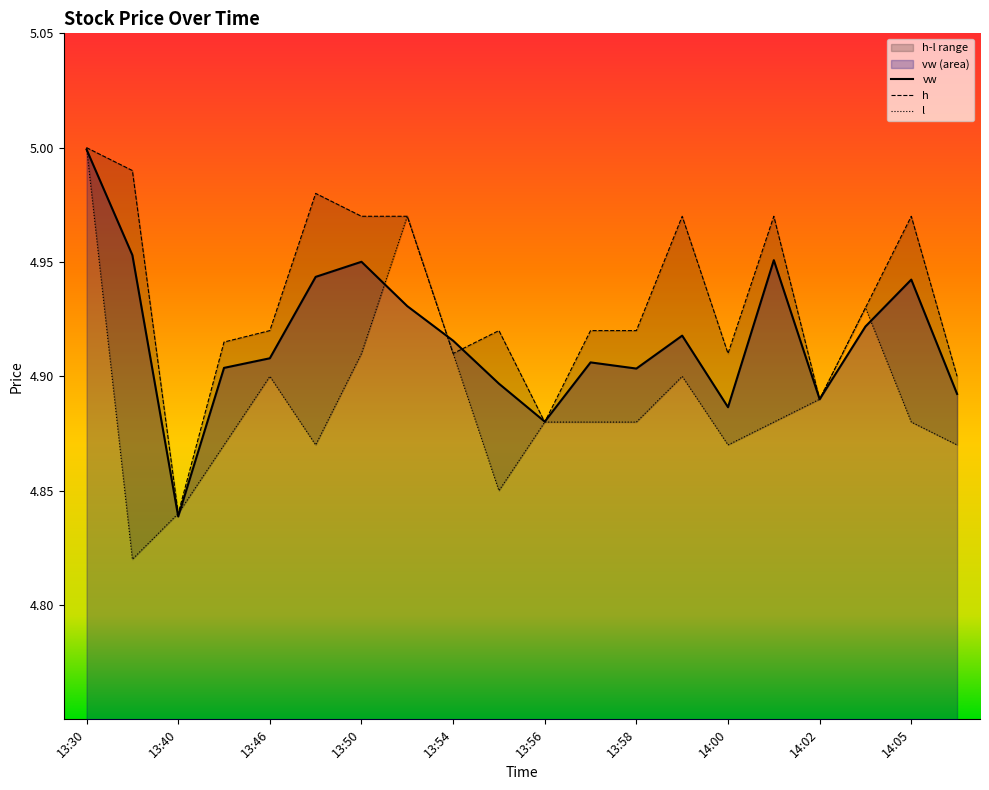

At which category does l reach its first local peak?

13:46